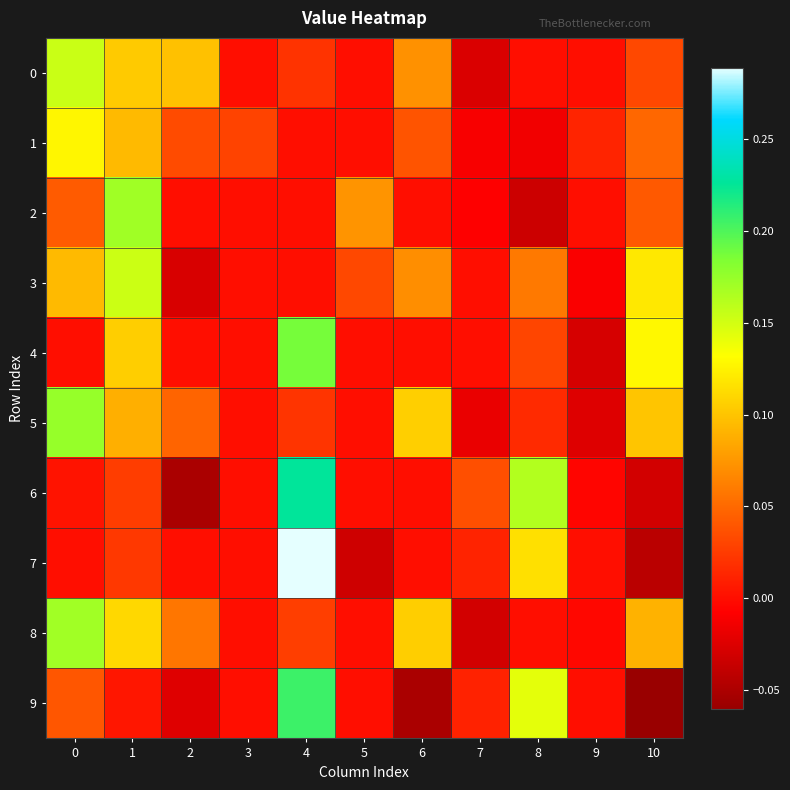

What is the difference between the highest and lowest values at 2?

0.1